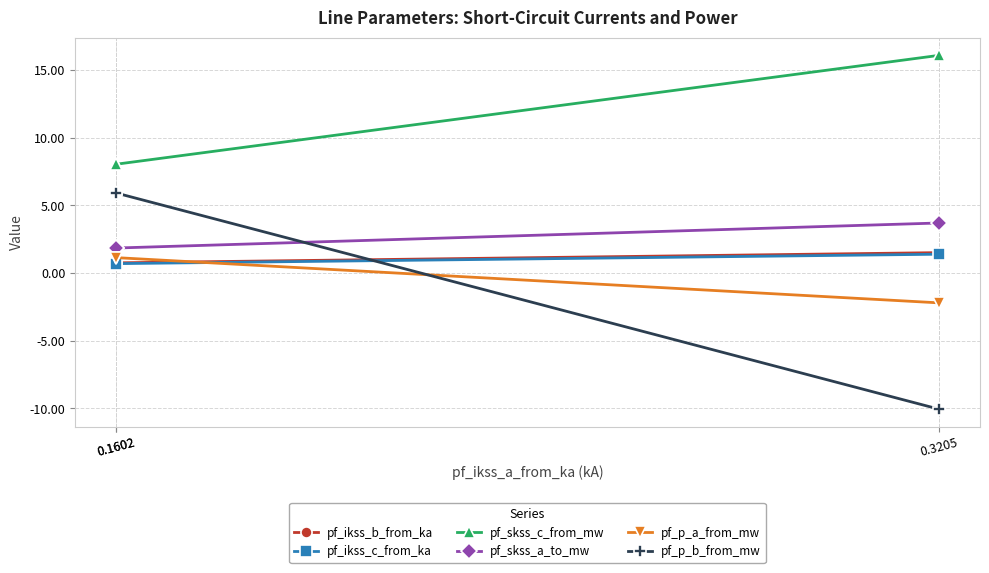

Which category has the highest value in the pf_ikss_b_from_ka series?

0.3205